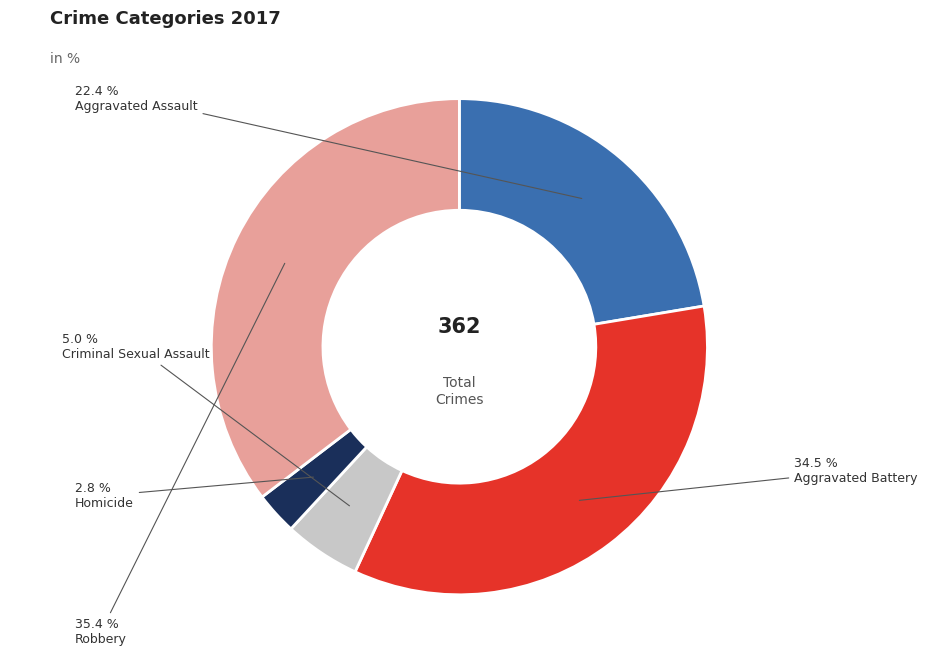

Is there any slice that represents more than half of the pie?

No